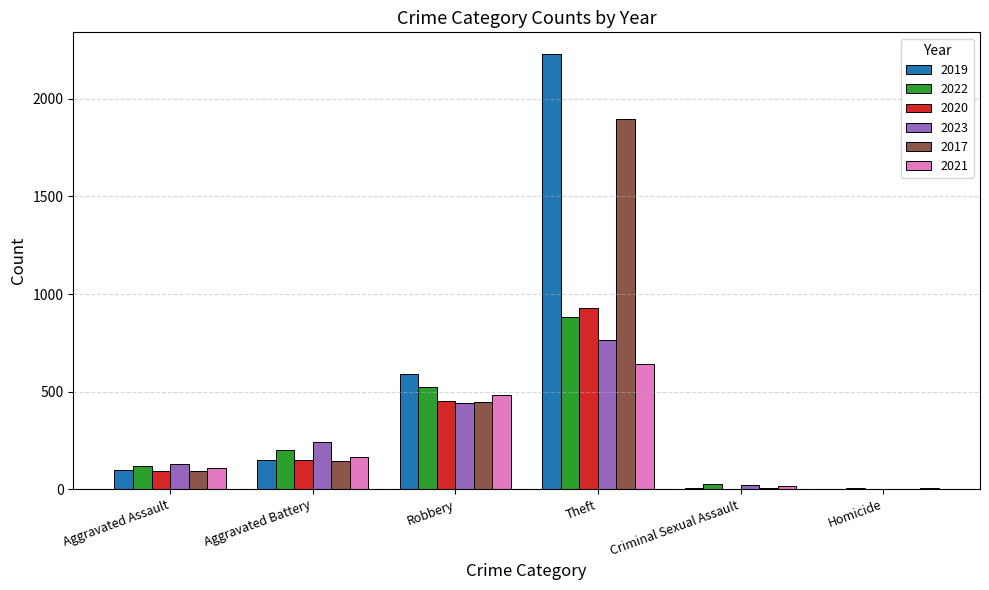

Which category has the highest value across all series?

Theft